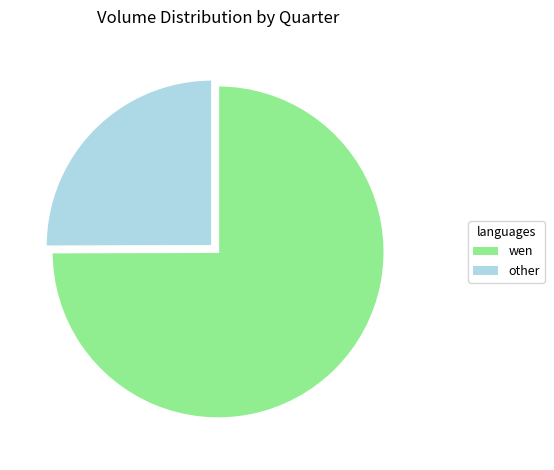

Is the sum of wen and other greater than half?

Yes